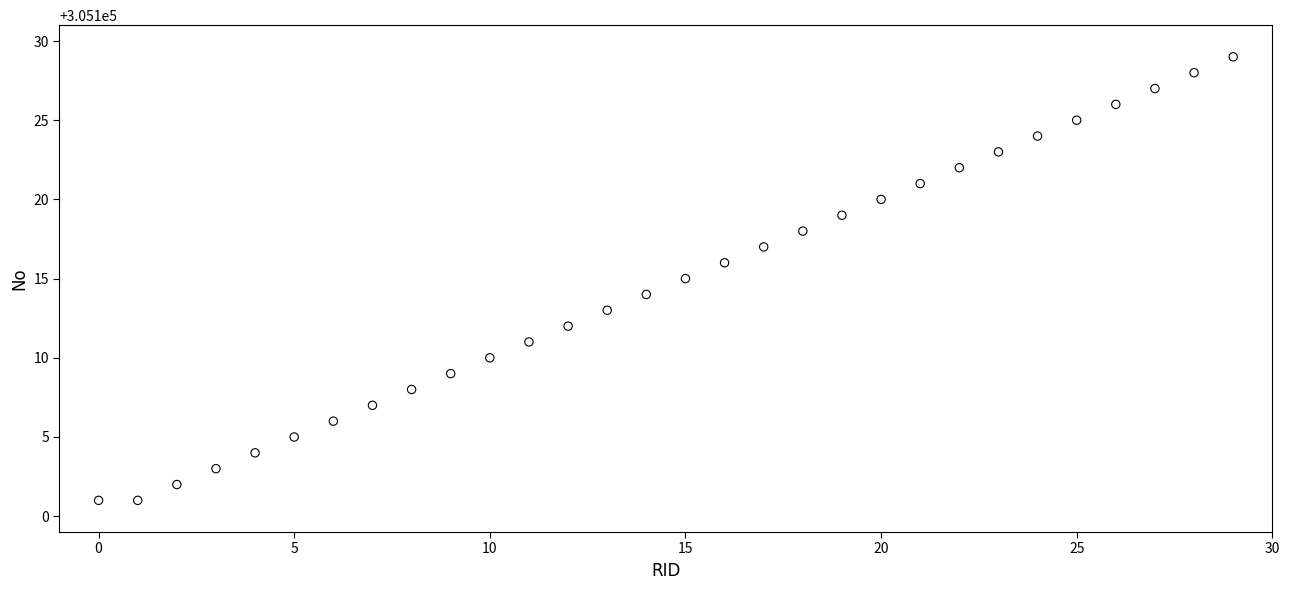

What is the range of Y values (max minus min)?

28